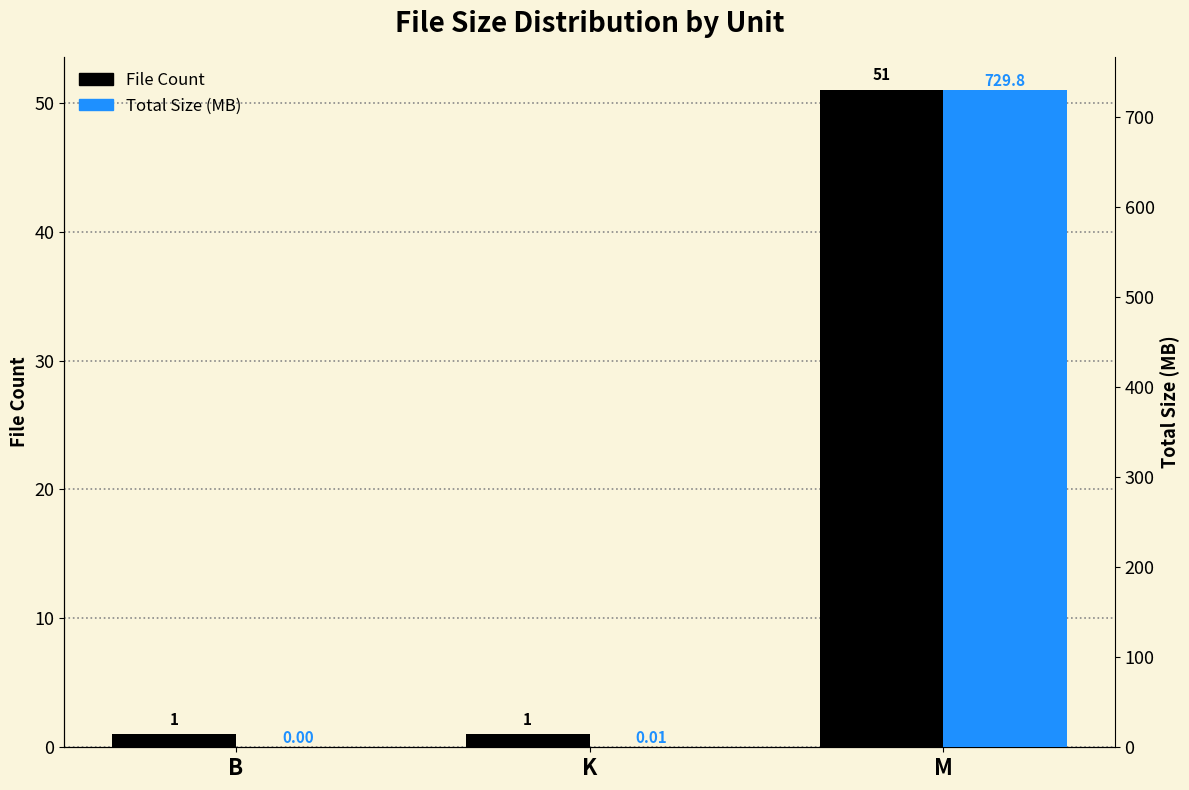

What is the lowest value of the File Count series?

1.0